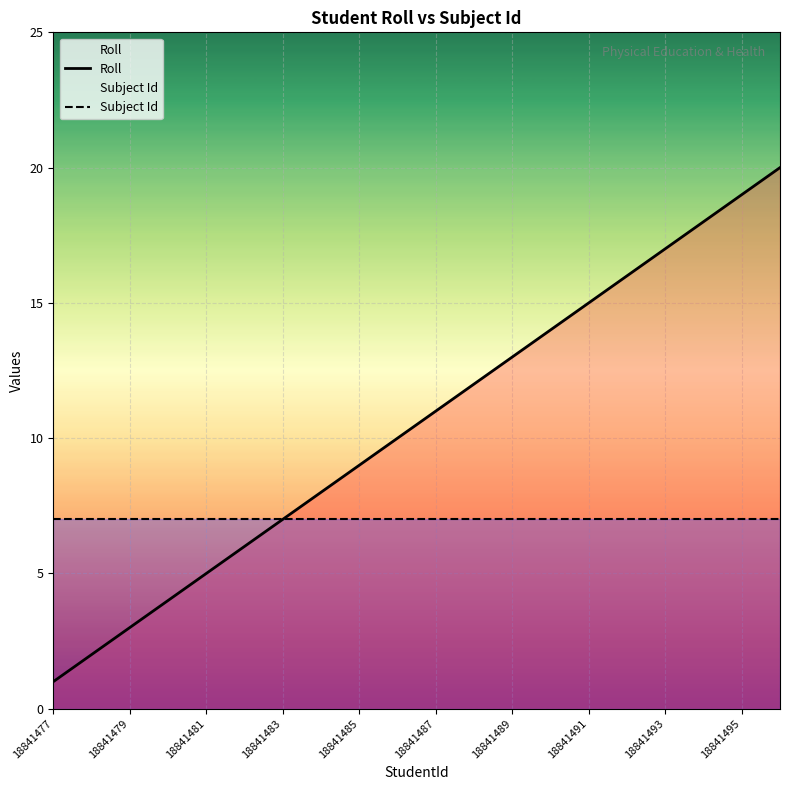

What is the difference between the maximum and minimum values in the Roll series?

19